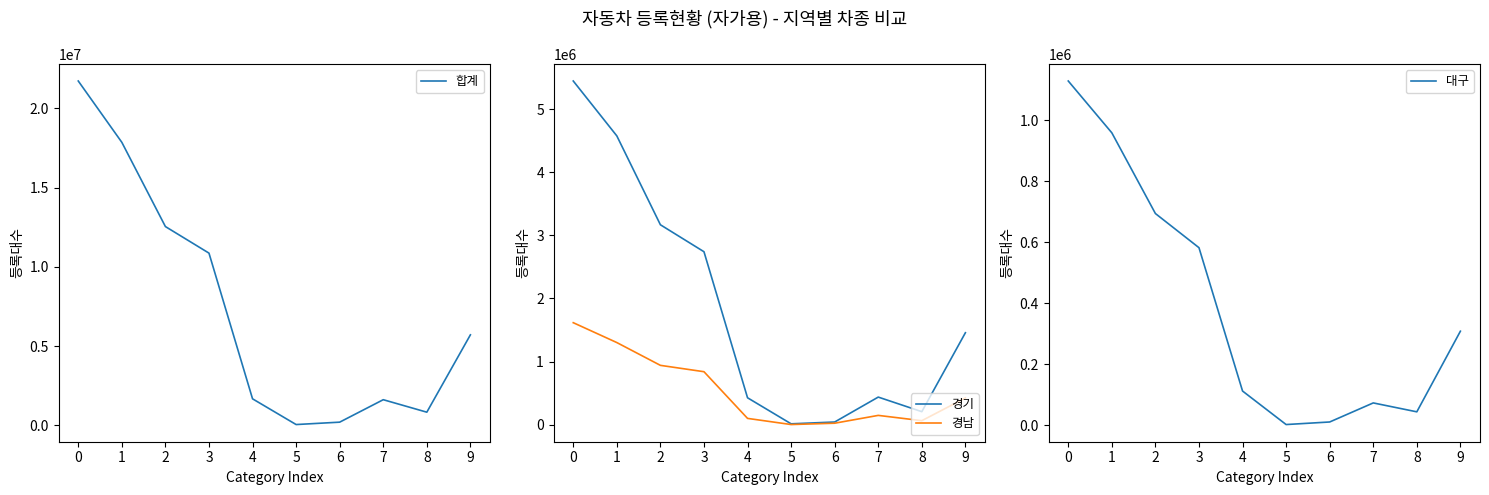

Which series has the widest spread of values?

합계